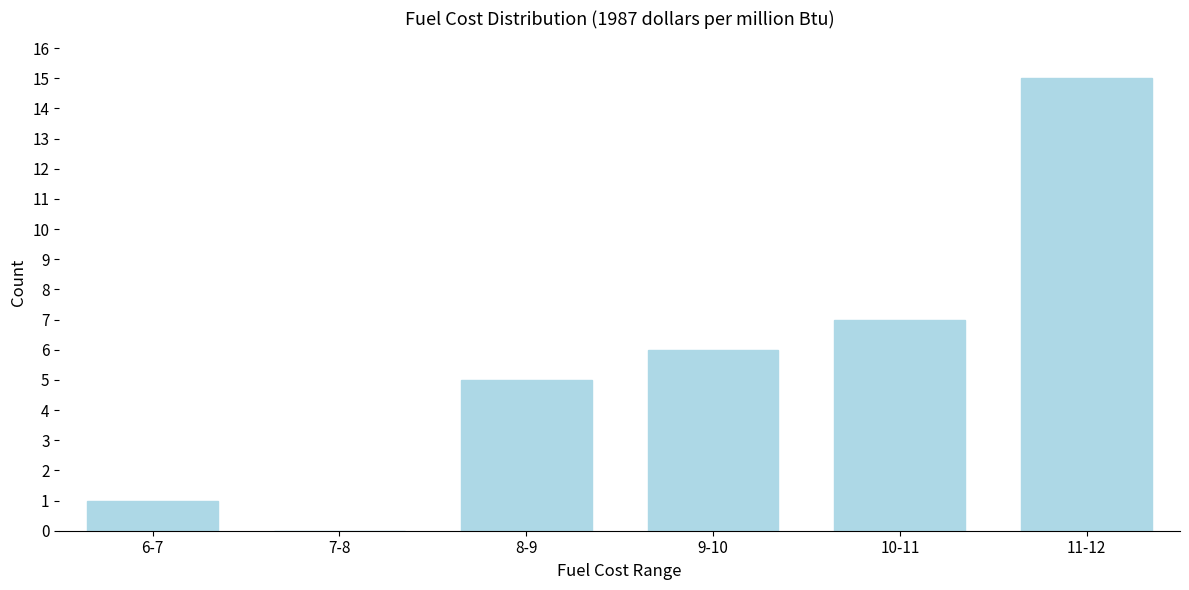

Reading left to right, transcribe all the data shown in this chart.

6-7=1	7-8=0	8-9=5	9-10=6	10-11=7	11-12=15